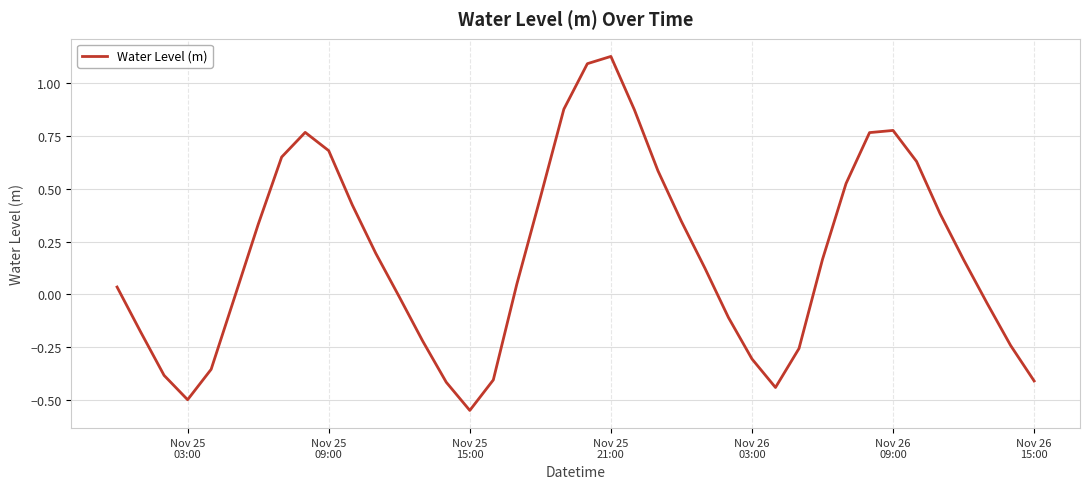

What is the difference between the maximum and minimum values?

1.7